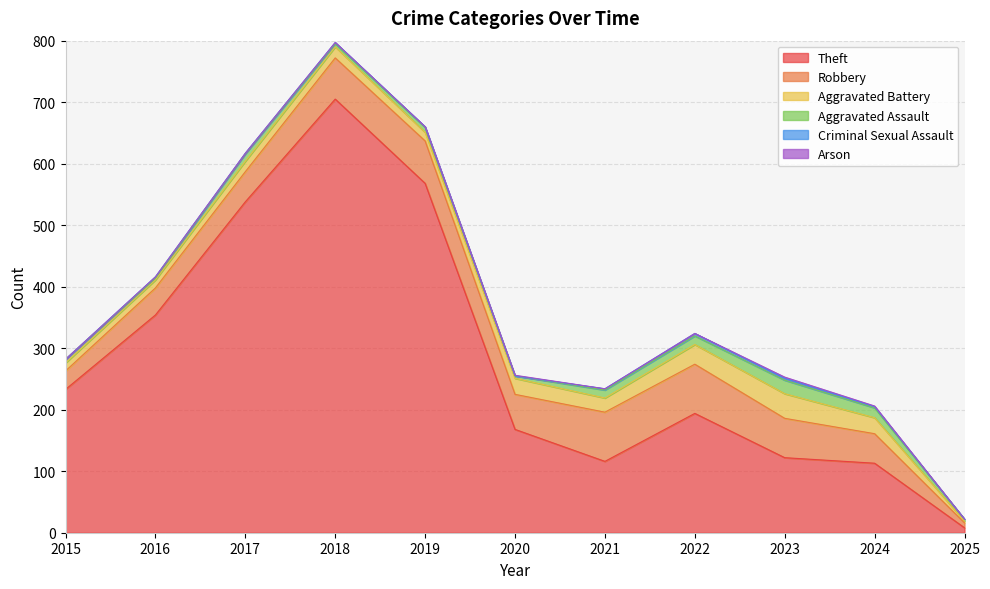

Does the chart have visible grid lines?

Yes